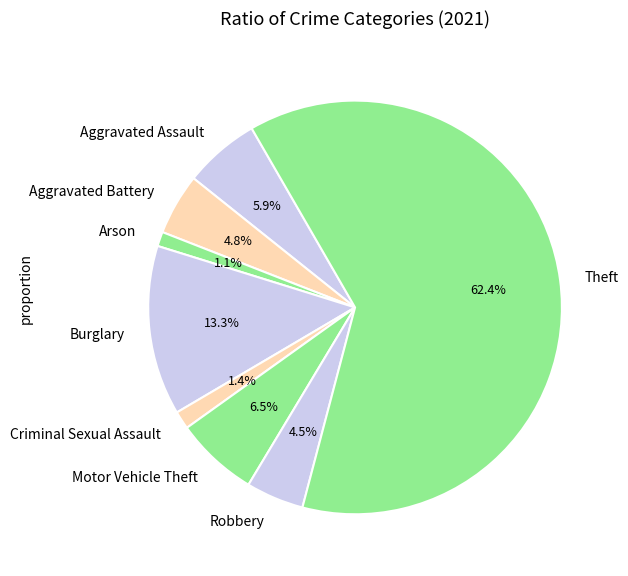

Which has a higher value, Motor Vehicle Theft or Robbery?

Motor Vehicle Theft